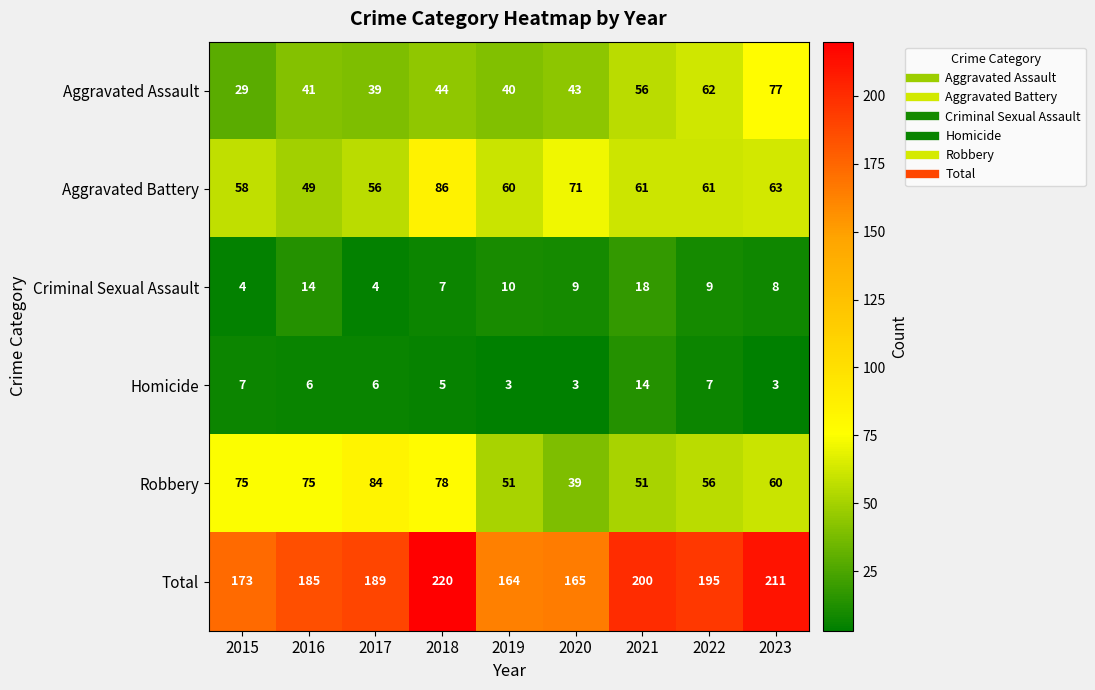

What is the greatest value displayed?

220